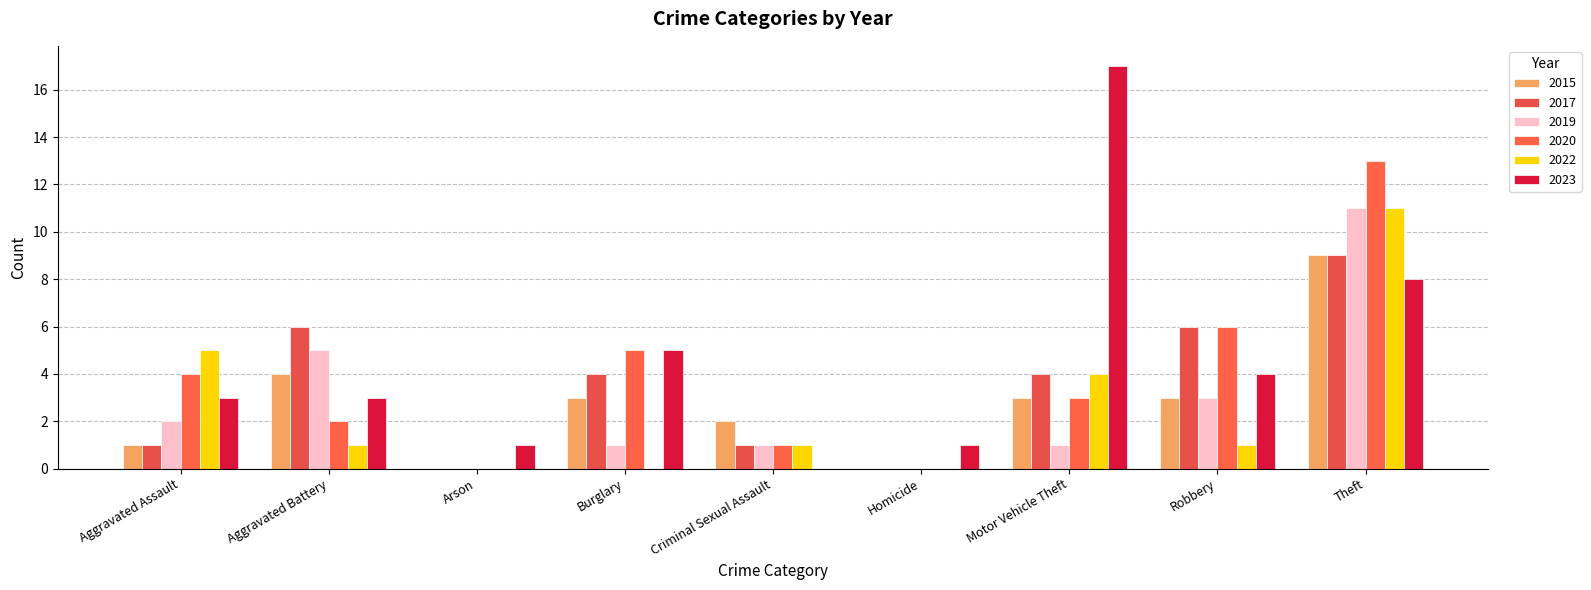

Reading left to right, extract all data points from this chart.

2015: 1	4	0	3	2	0	3	3	9
2017: 1	6	0	4	1	0	4	6	9
2019: 2	5	0	1	1	0	1	3	11
2020: 4	2	0	5	1	0	3	6	13
2022: 5	1	0	0	1	0	4	1	11
2023: 3	3	1	5	0	1	17	4	8